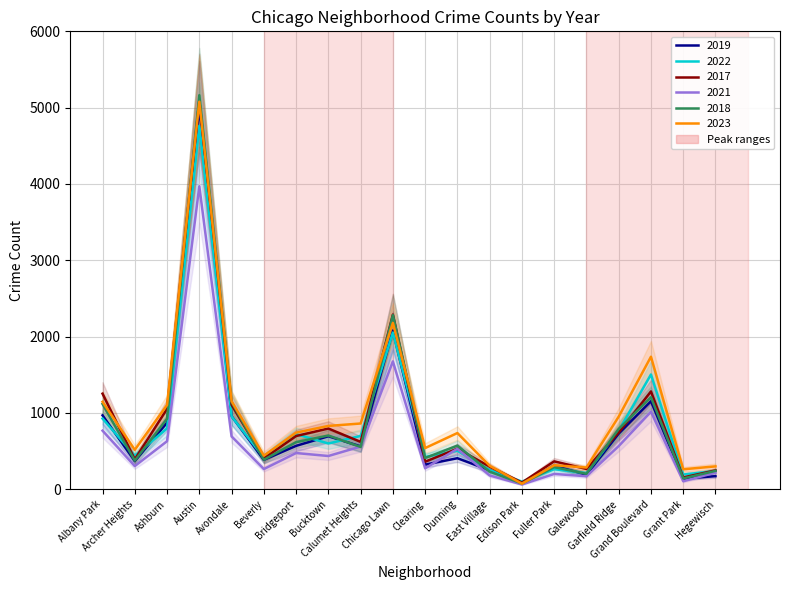

Does the chart have visible grid lines?

Yes